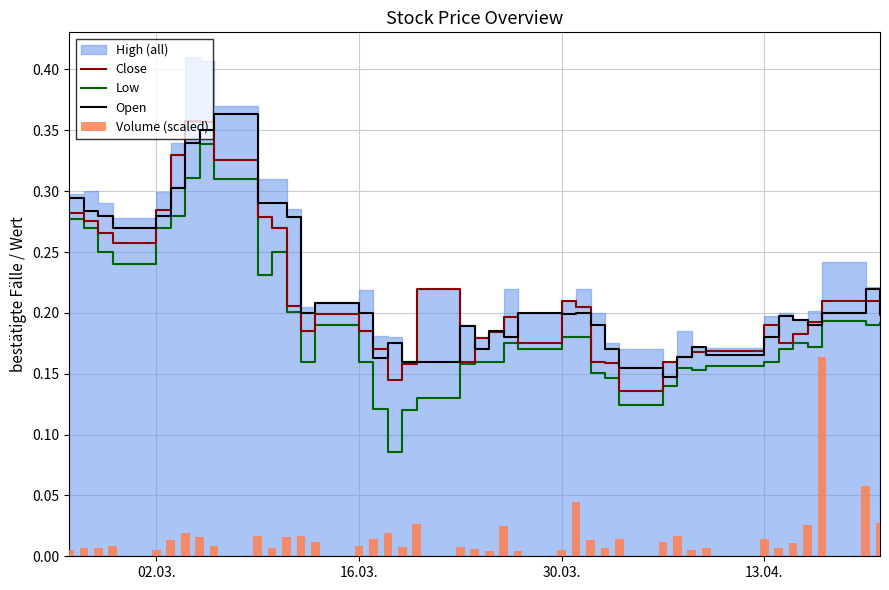

At how many categories does at least one series exceed 0?

40